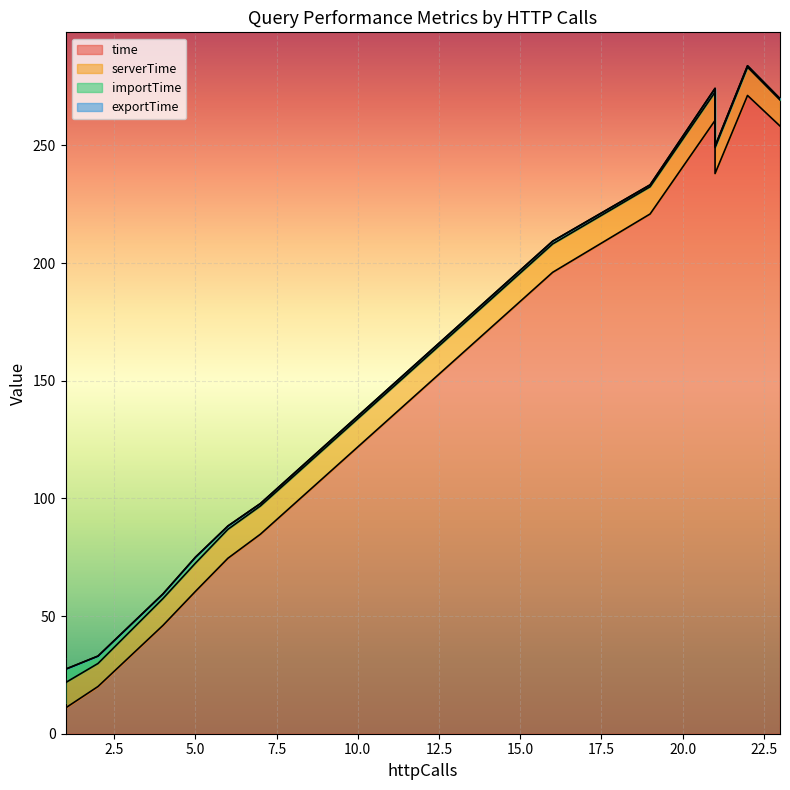

Reading left to right, list all the values displayed in this chart.

time: 1=6.7	2=20.1	19=220.8	1=10.5	21=260.6	5=60.5	1=12.2	23=258.2	1=12.1	22=271.2	6=74.6	1=11.7	7=84.8	16=196.0	21=238.0	4=46.0	1=11.5	1=11.2	1=11.0	1=10.9
serverTime: 1=6.5	2=9.8	19=11.6	1=10.4	21=12.0	5=12.0	1=11.9	23=11.1	1=11.9	22=12.0	6=12.3	1=11.6	7=12.0	16=12.1	21=11.0	4=11.4	1=11.3	1=11.0	1=10.9	1=10.8
importTime: 1=8.5	2=3.1	19=0.8	1=2.4	21=1.6	5=2.5	1=7.9	23=0.5	1=5.8	22=0.6	6=1.4	1=3.4	7=1.0	16=1.1	21=0.5	4=1.9	1=3.8	1=4.3	1=1.9	1=5.7
exportTime: 1=0.0	2=0.0	19=0.1	1=0.0	21=0.1	5=0.1	1=0.0	23=0.0	1=0.0	22=0.0	6=0.0	1=0.0	7=0.0	16=0.1	21=0.1	4=0.0	1=0.0	1=0.0	1=0.0	1=0.0